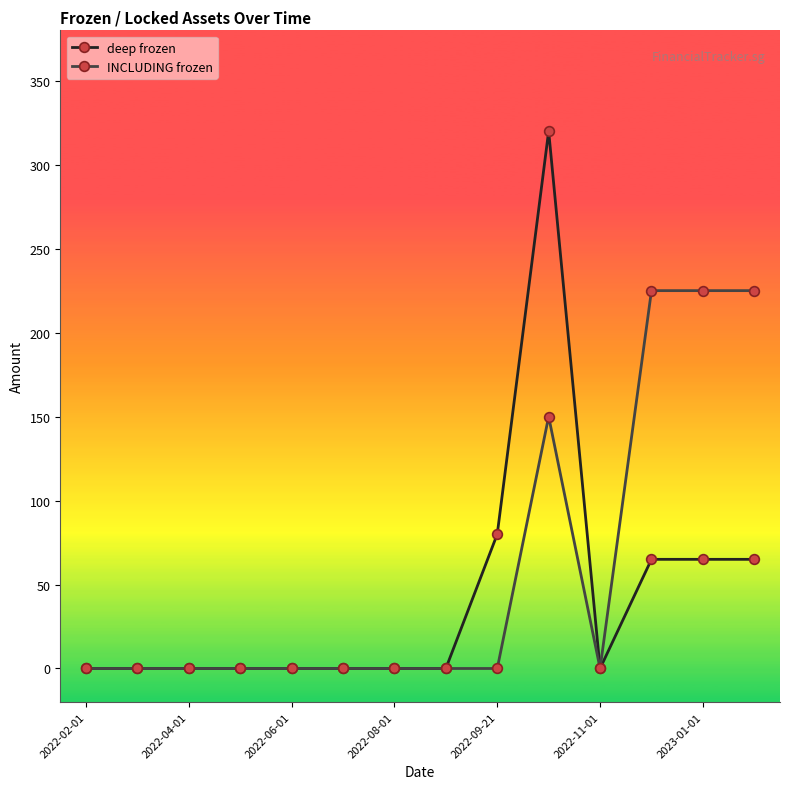

Rank the series by their average value, from lowest to highest.

deep frozen, INCLUDING frozen